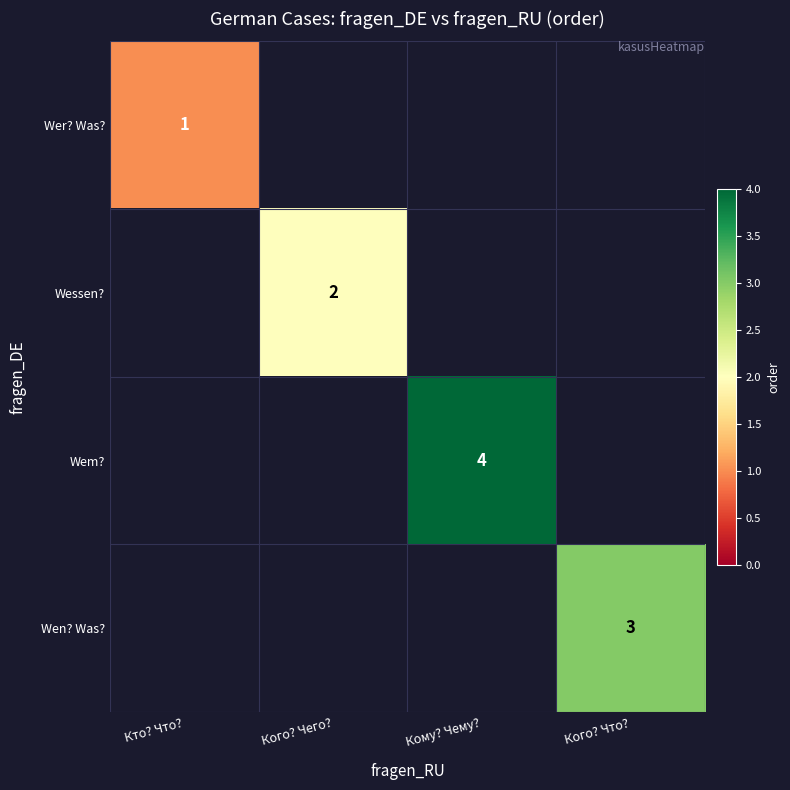

How many distinct data groups are displayed?

4